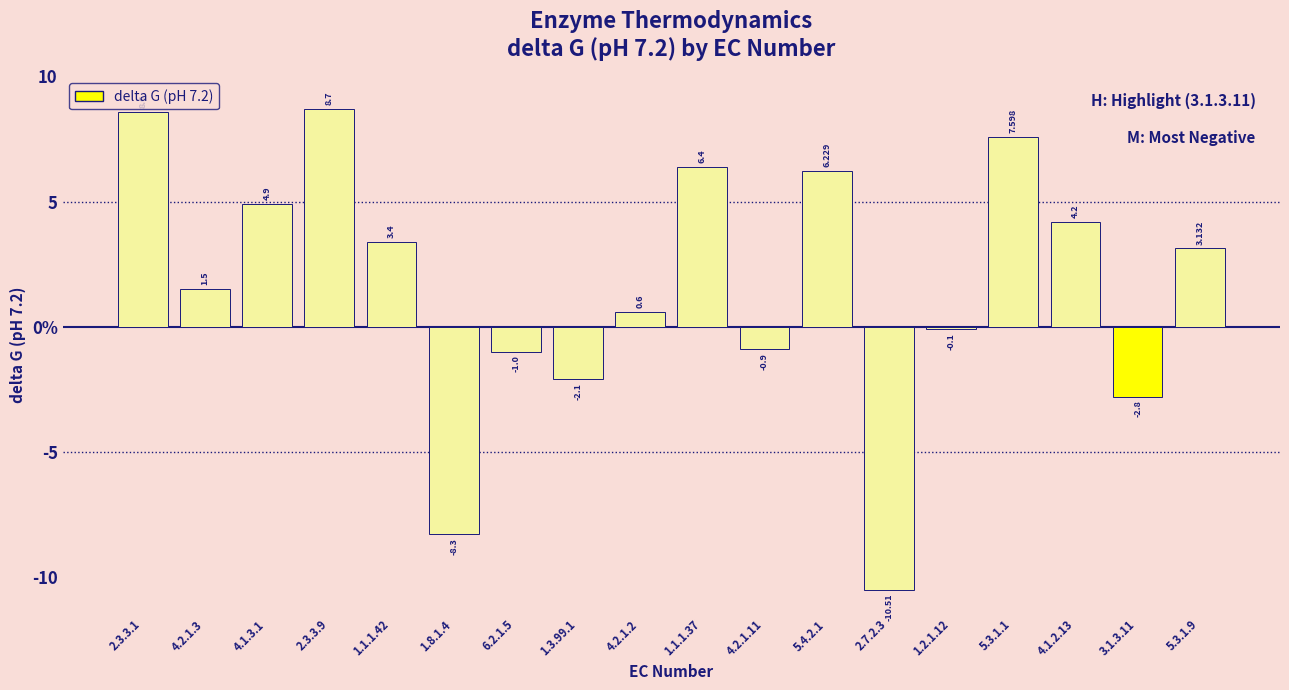

What is the value of the 10th bar from the left?

6.4